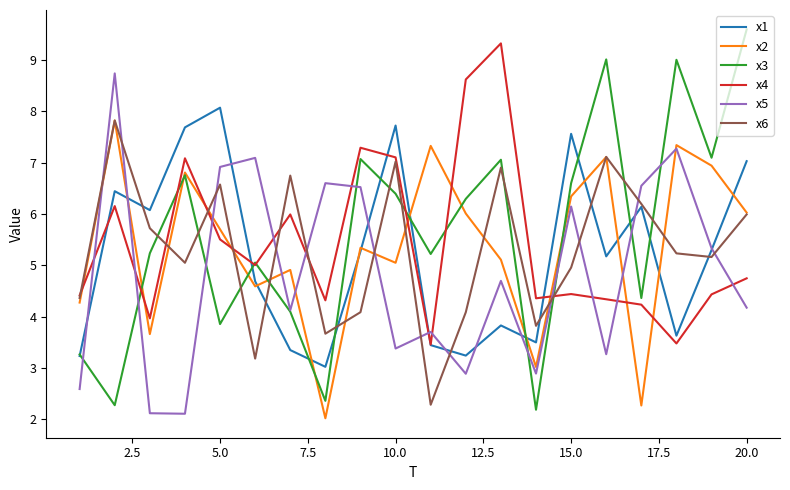

What is the smallest value displayed?

2.0